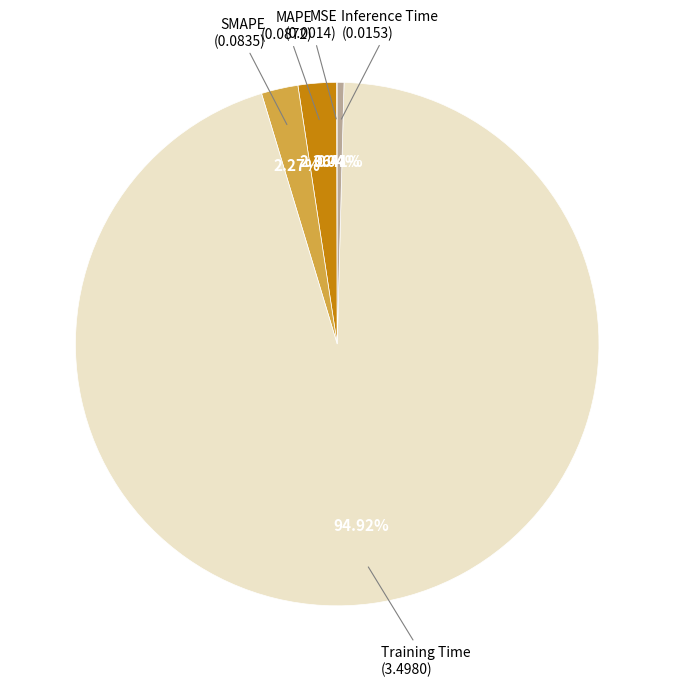

Is there a majority slice in this chart?

Yes